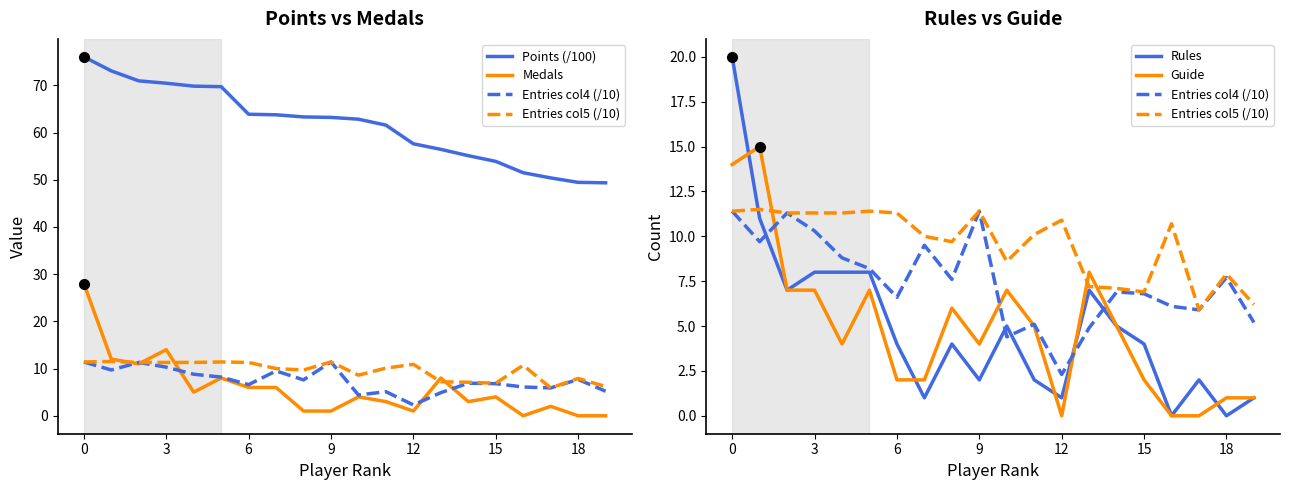

Which series has the largest range (max minus min)?

Medals